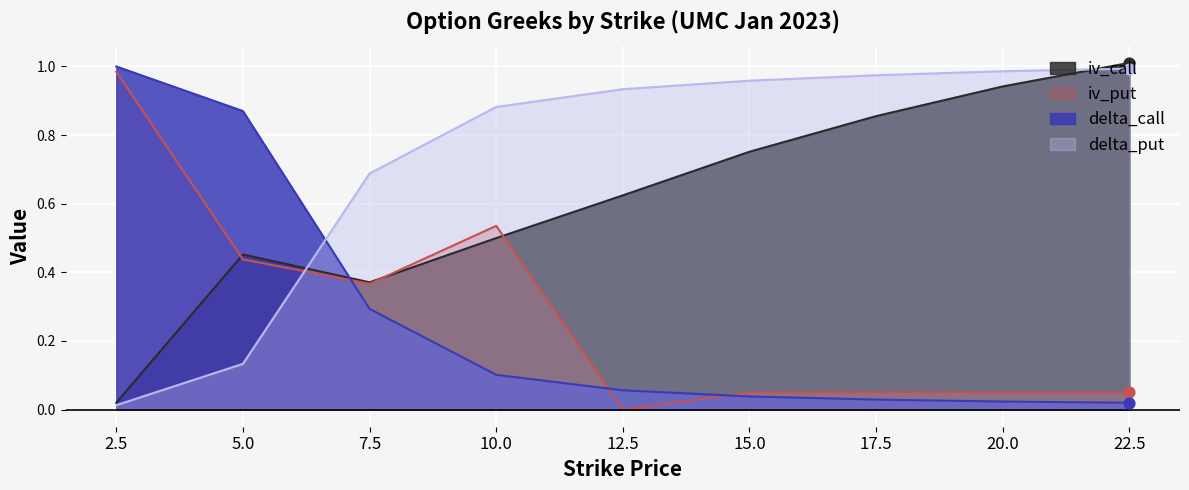

Which series has the largest total across all categories?

delta_put